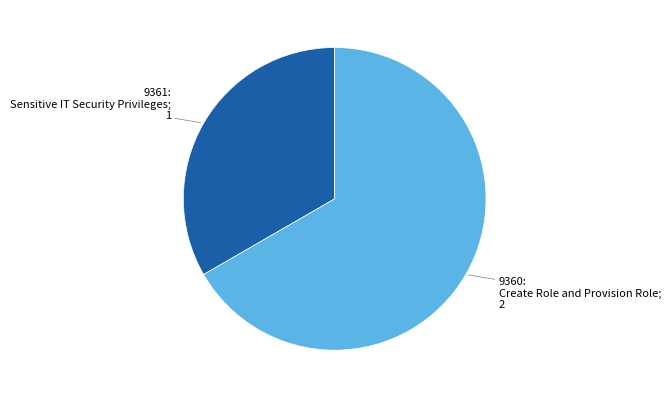

Is there a majority slice in this chart?

Yes